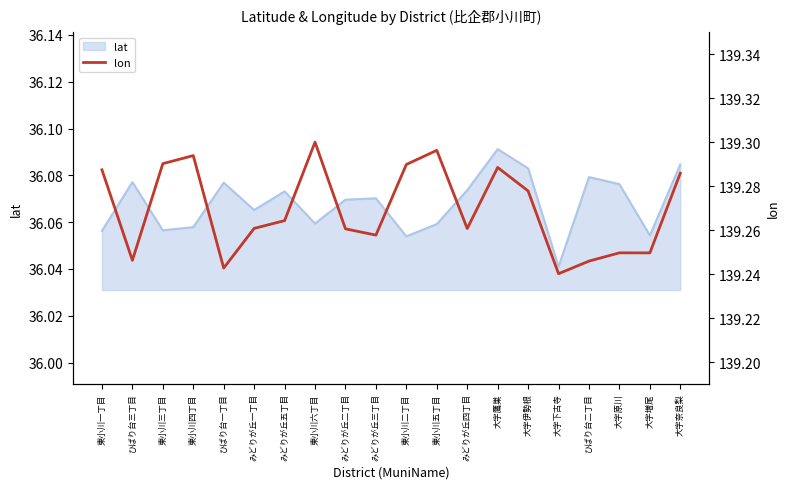

True or false: the data has more than 0 interior local peaks.

True